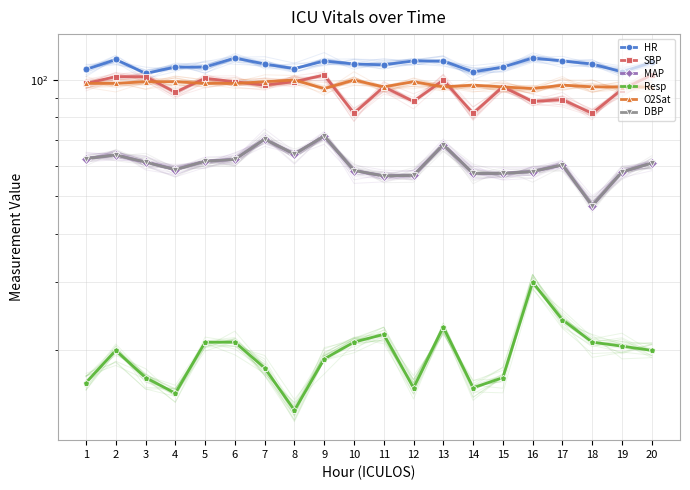

What is the value of the DBP point at the 13th from the left?

68.0